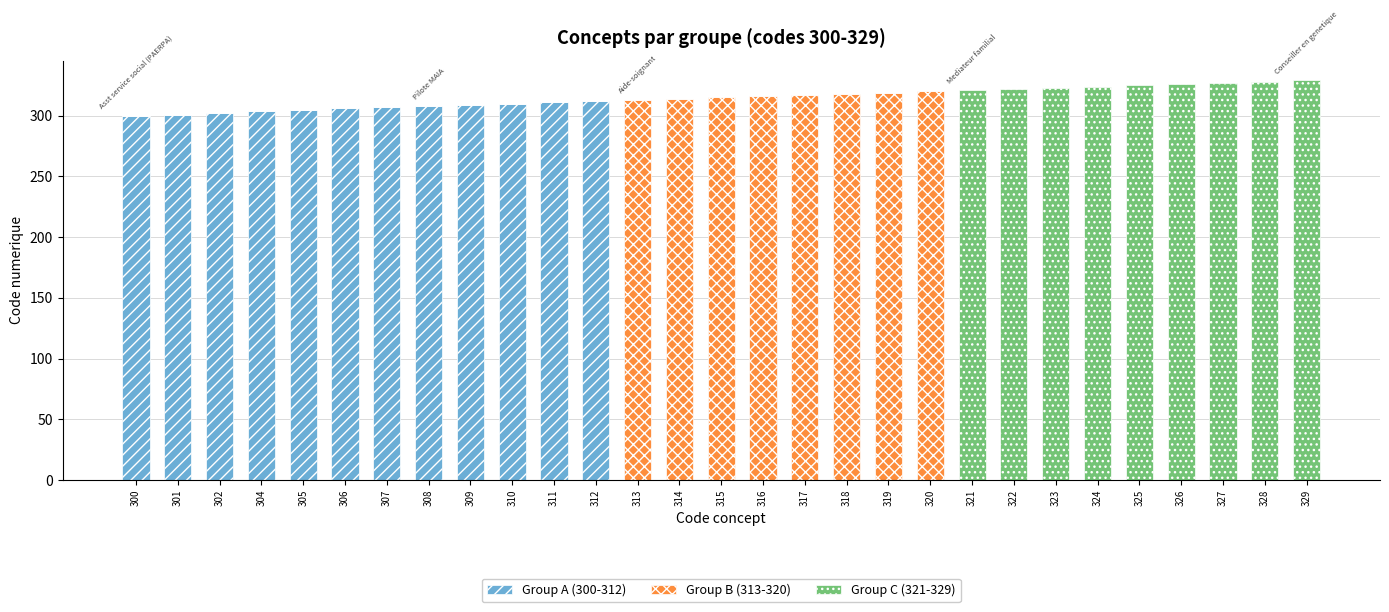

Is it true that Group A (300-312) equals -165 at 313?

False